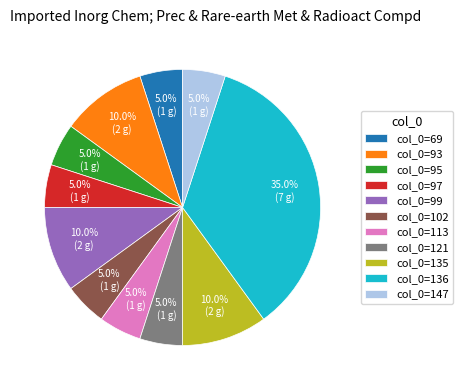

How many slices are in this pie chart?

11